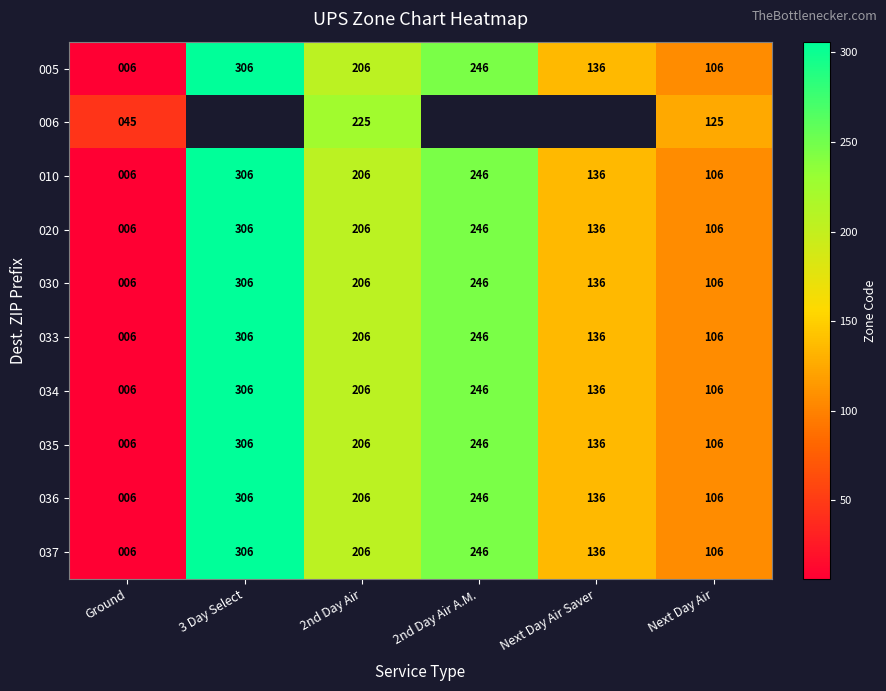

Count the number of data series in this chart.

10